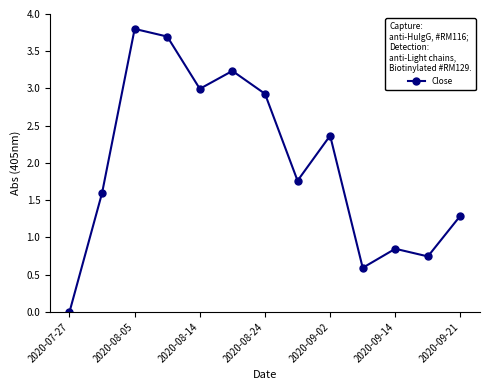

What is the value of the 3rd point from the left?

3.8